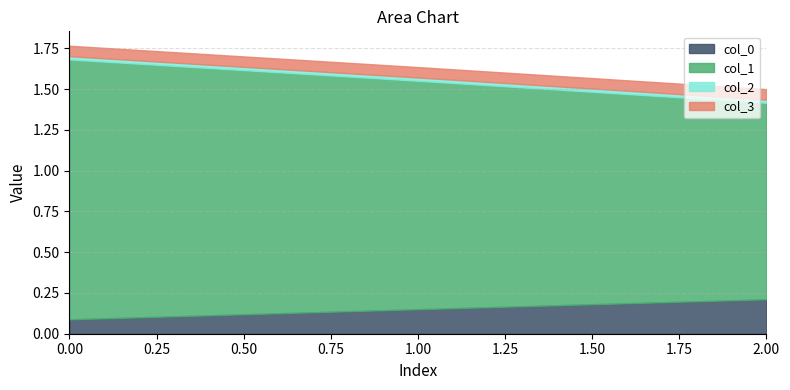

The value of col_0 at 2.00 is 0.1. True or false?

False